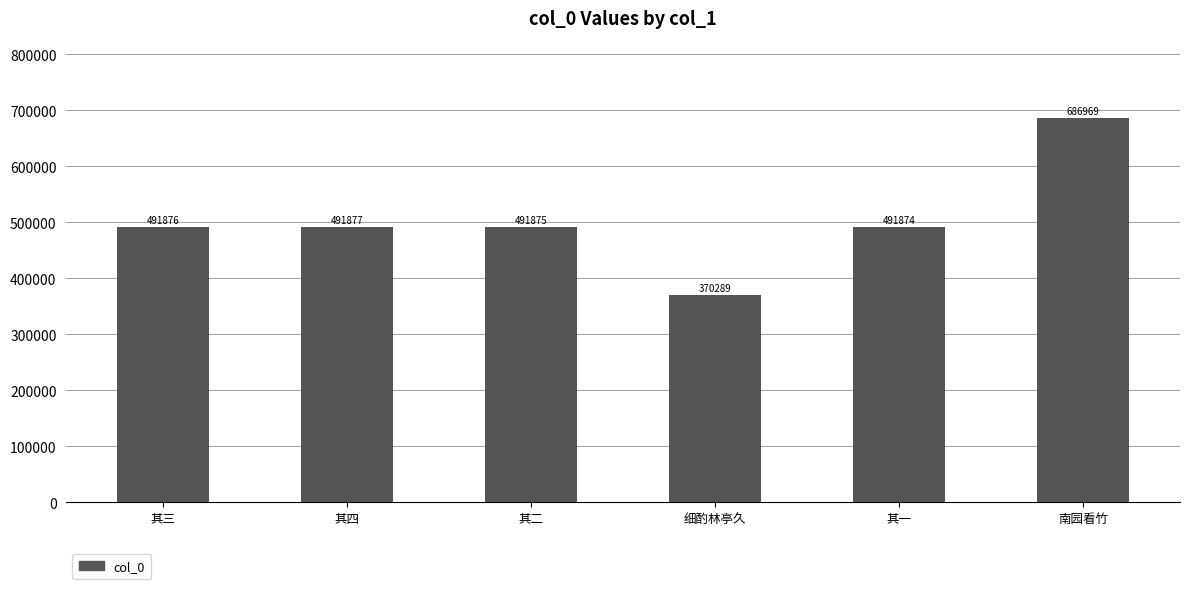

How many data points are less than 491876?

3